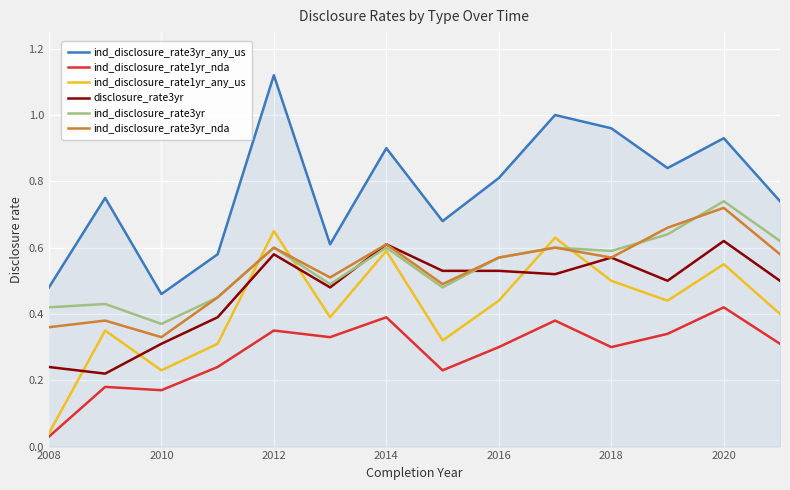

Which series has the widest spread of values?

ind_disclosure_rate3yr_any_us